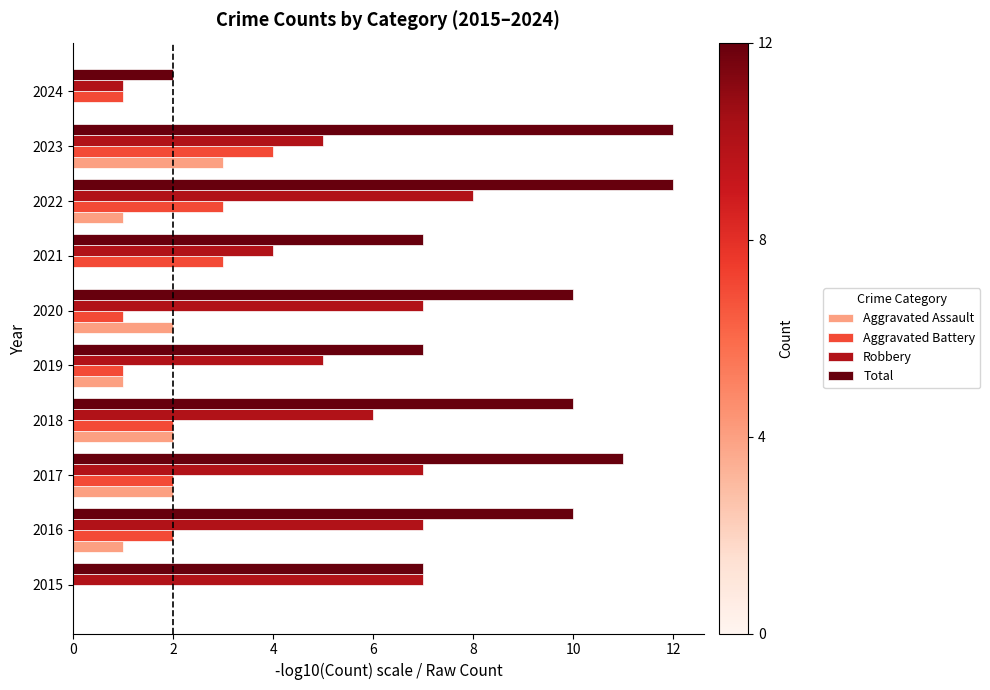

True or false: Aggravated Battery has a value of 2 at 2016.

True